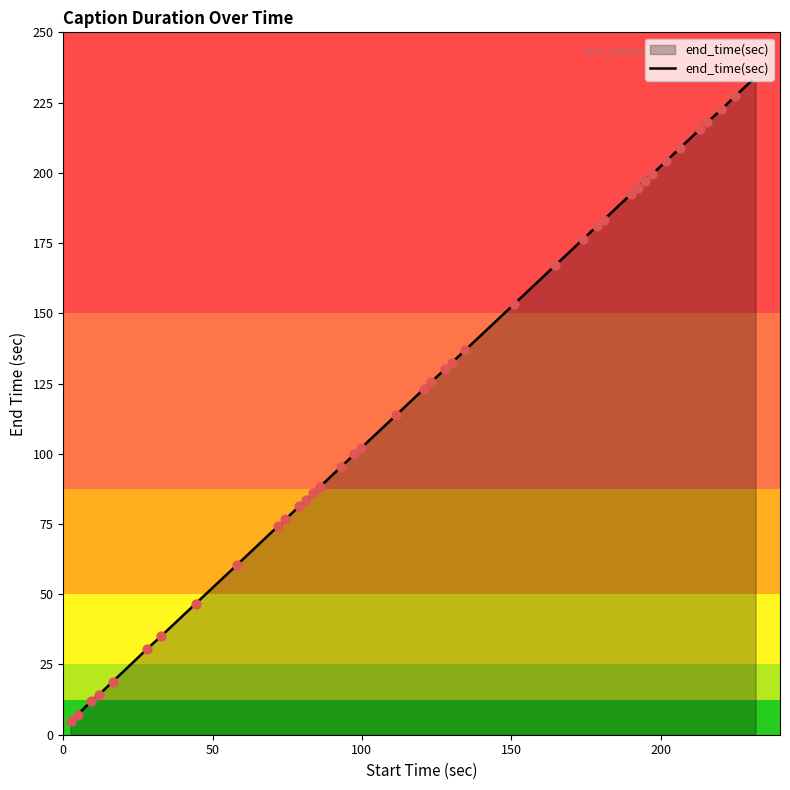

What is the difference between the maximum and minimum values?

229.3